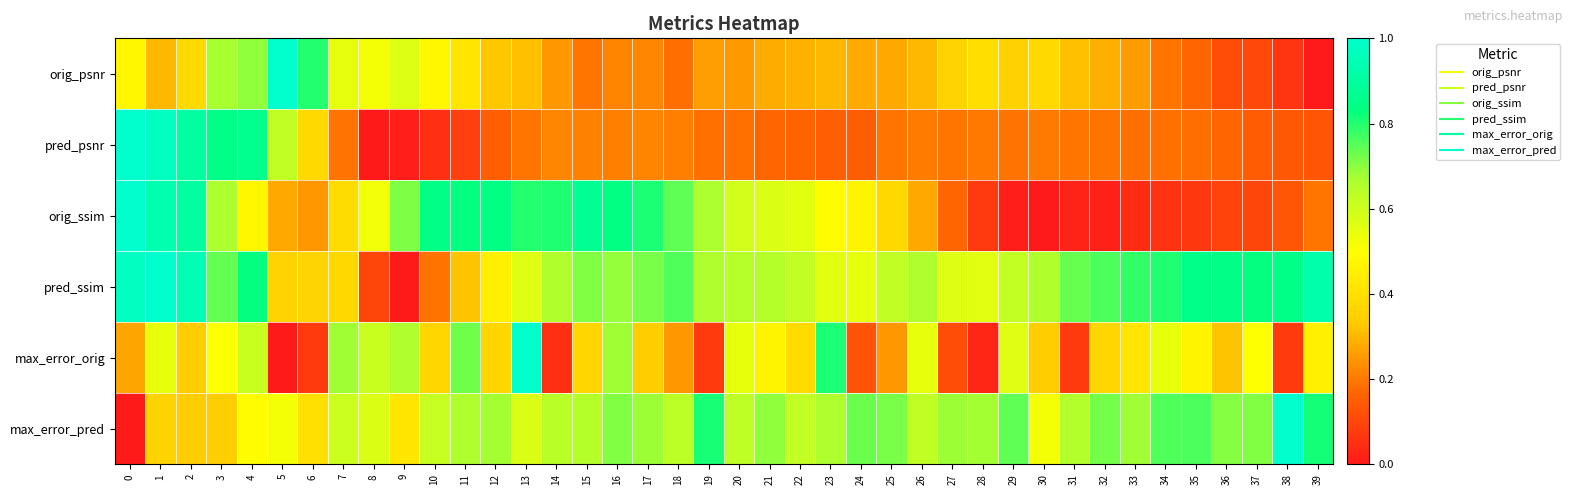

Which category has the highest value across all series?

5